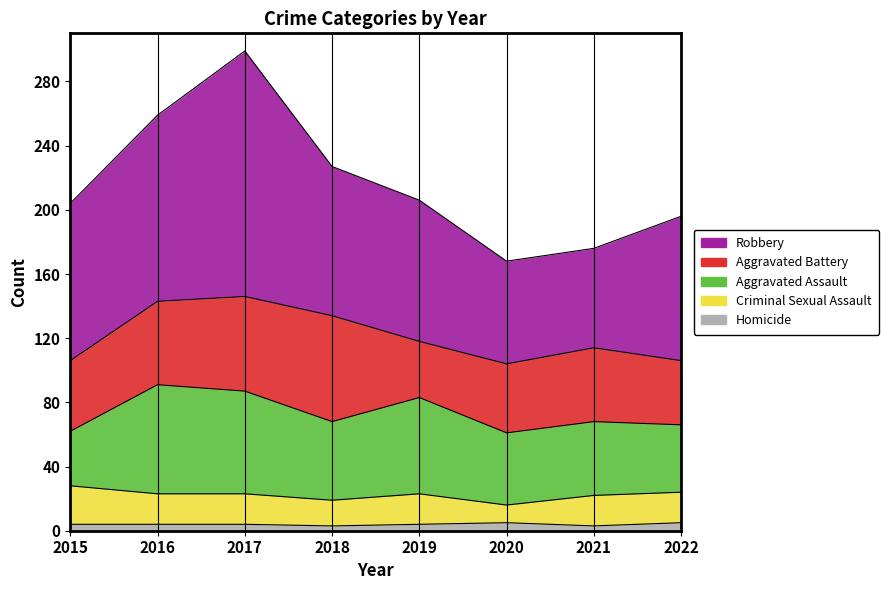

What is the spread (max minus min) of values at 2015?

94